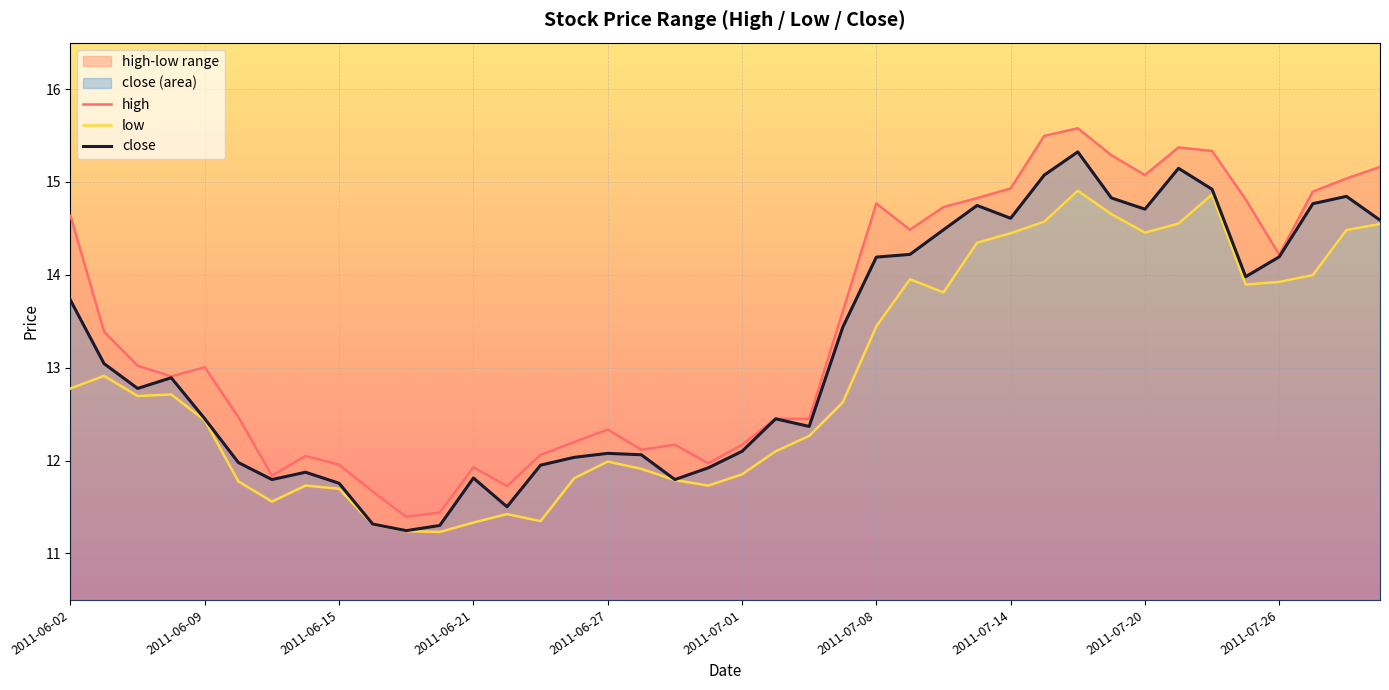

In high, how many points are higher than both neighbors (excluding endpoints)?

8